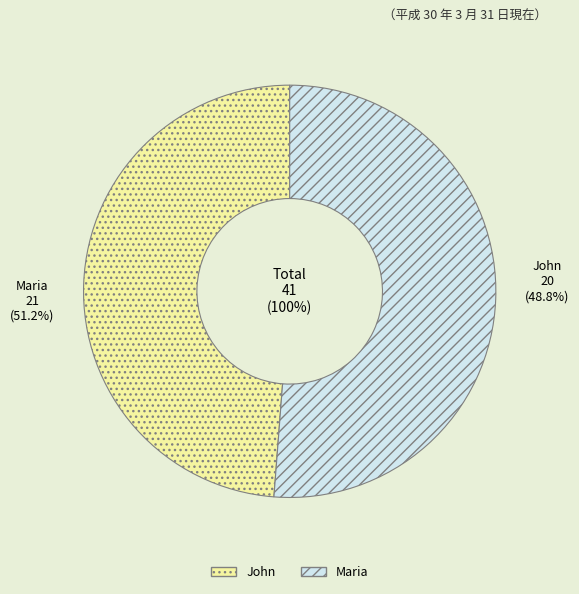

What percentage is NOT represented by Maria?

48.8%